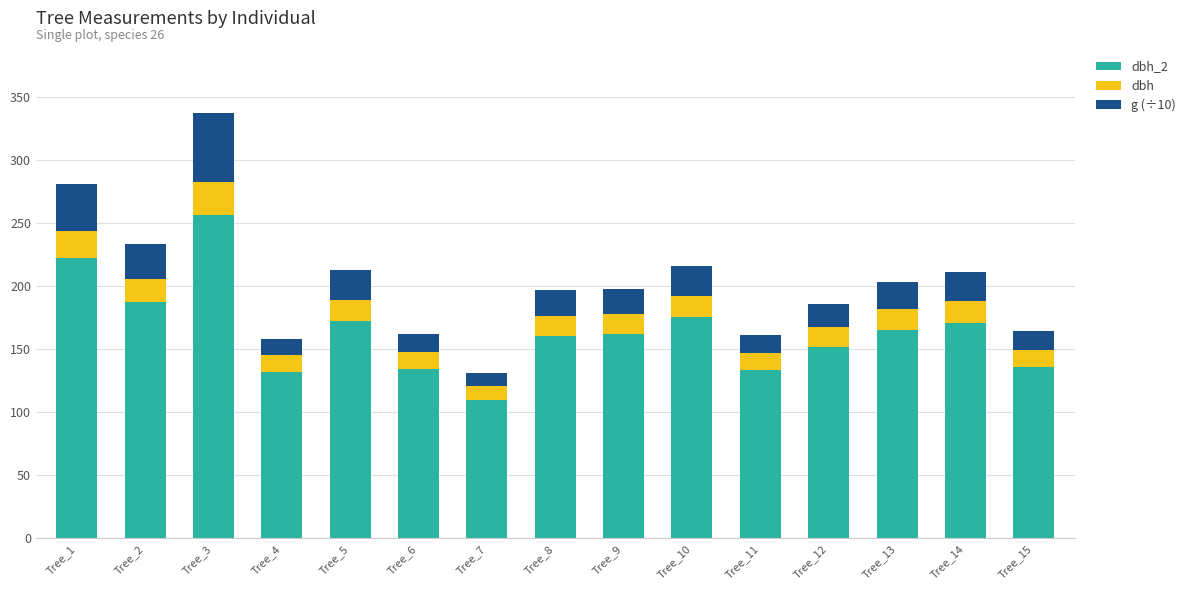

Count the number of categories in the chart.

15